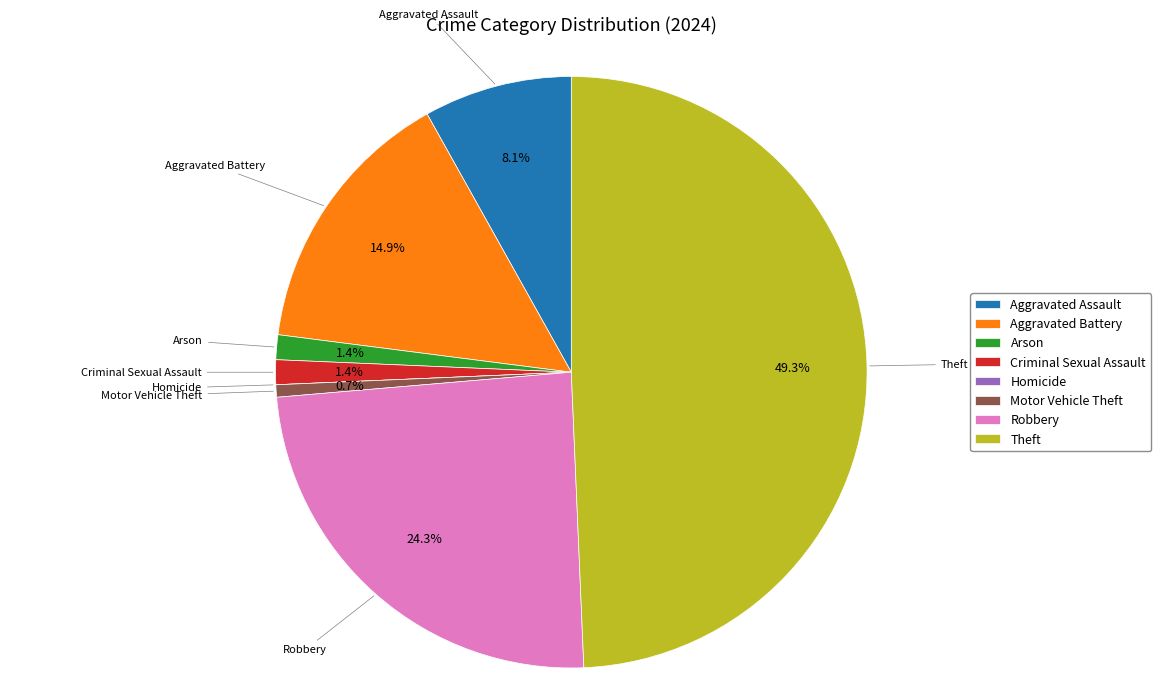

Does Aggravated Assault represent more than half of the total?

No